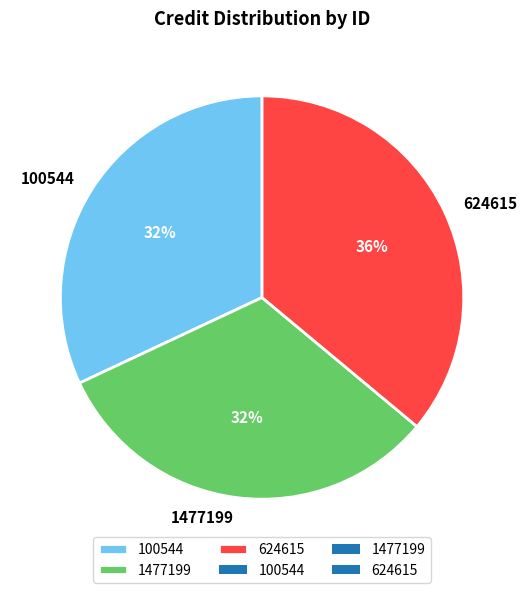

To the nearest percent, what is the difference between the largest and smallest slice percentages?

4%